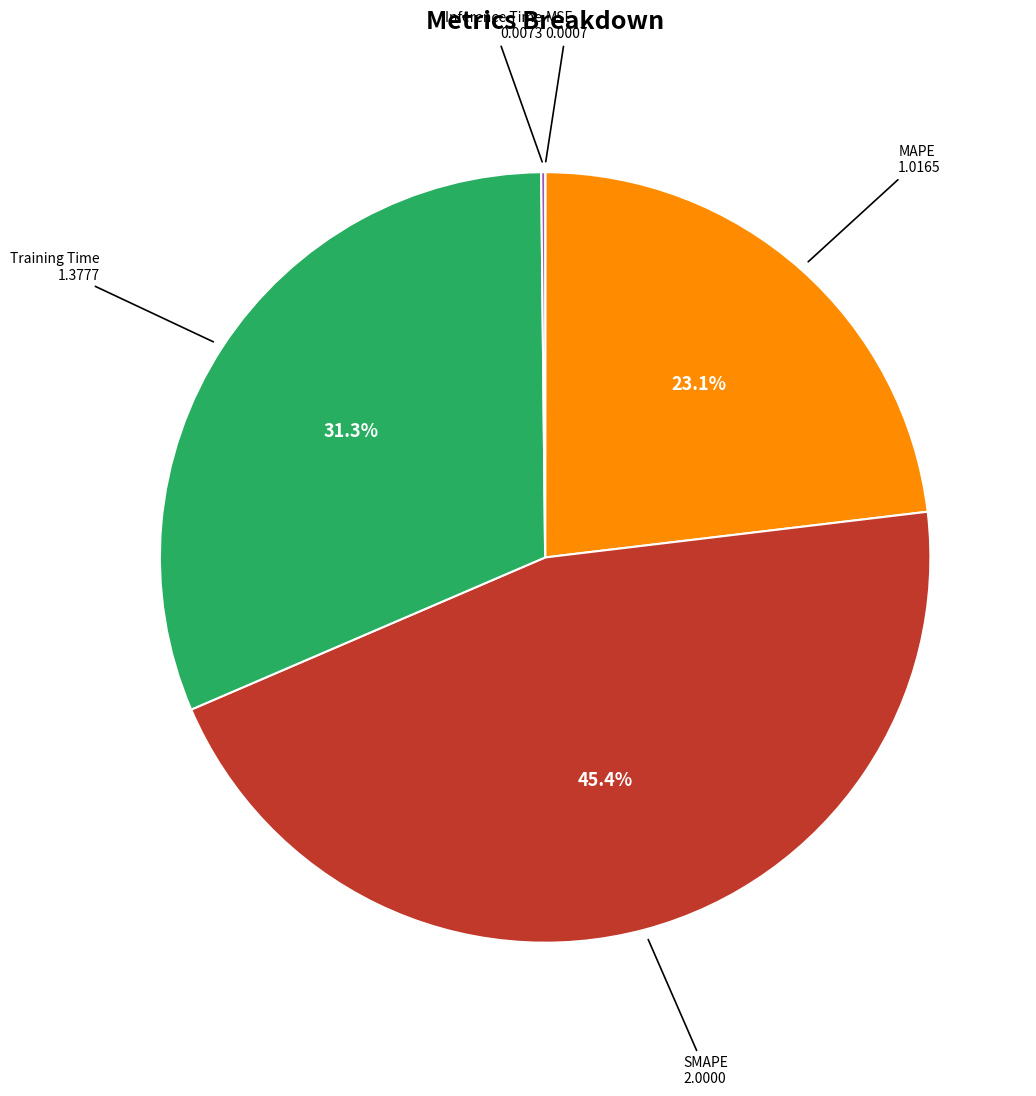

Is there any slice that represents more than half of the pie?

No